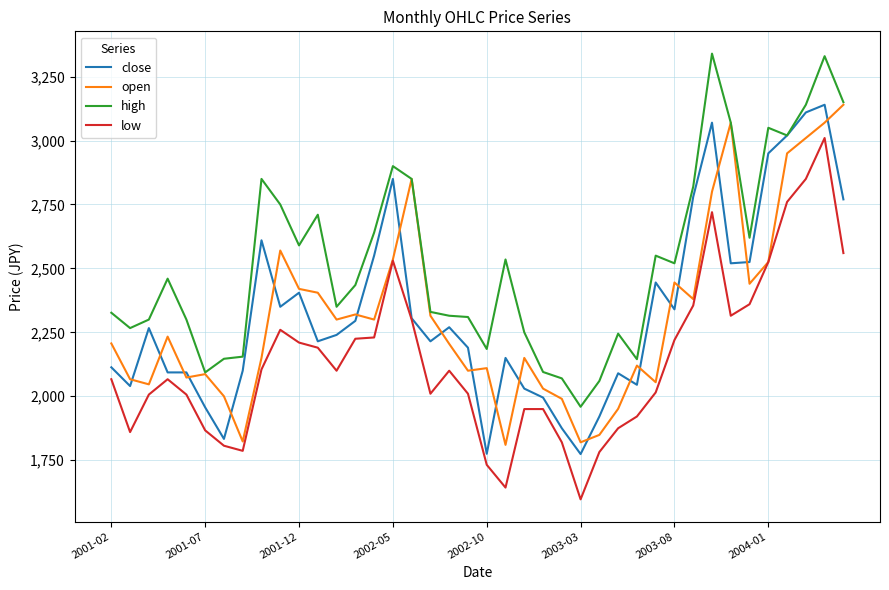

What is the maximum value for open?

3140.0